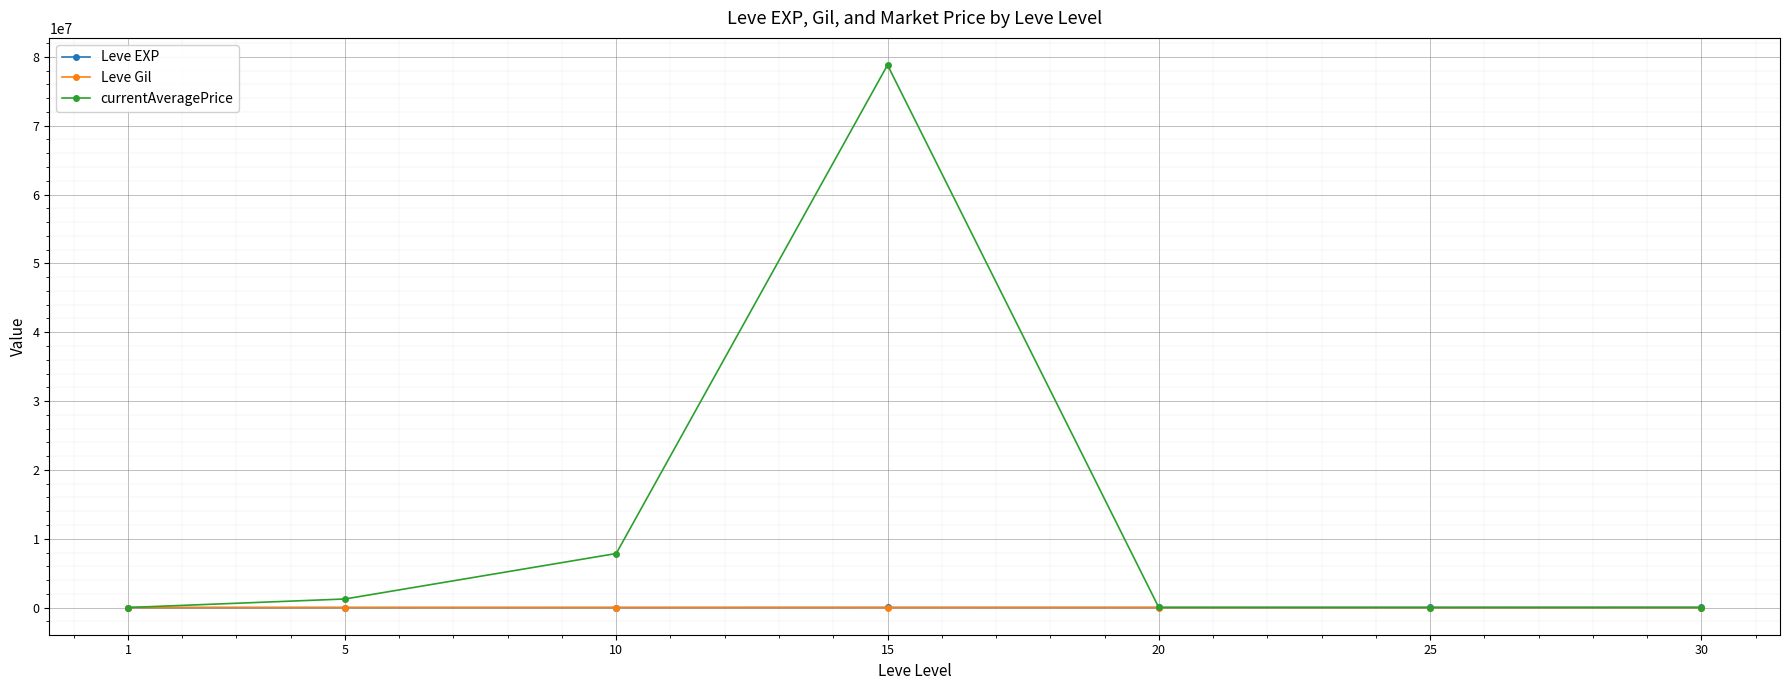

What is the value of the currentAveragePrice point at the 3rd from the left?

7856205.0